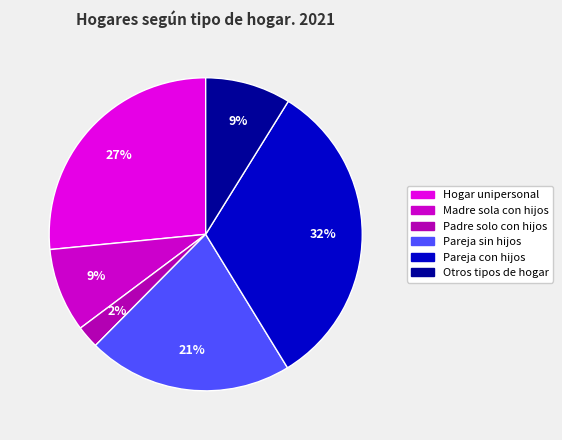

What is the total percentage of Otros tipos de hogar and Pareja sin hijos?

30.0%